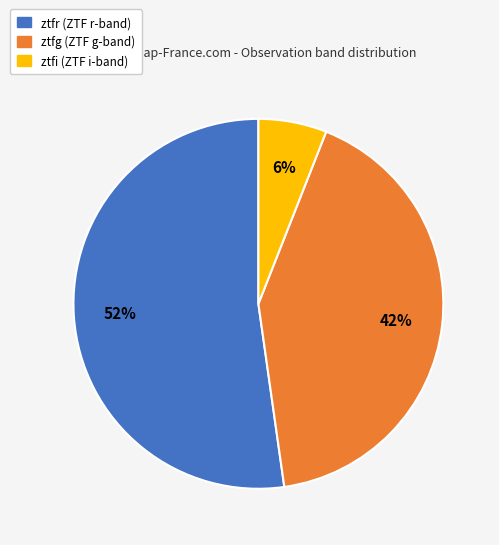

Combined, do ztfr and ztfi account for over 50%?

Yes